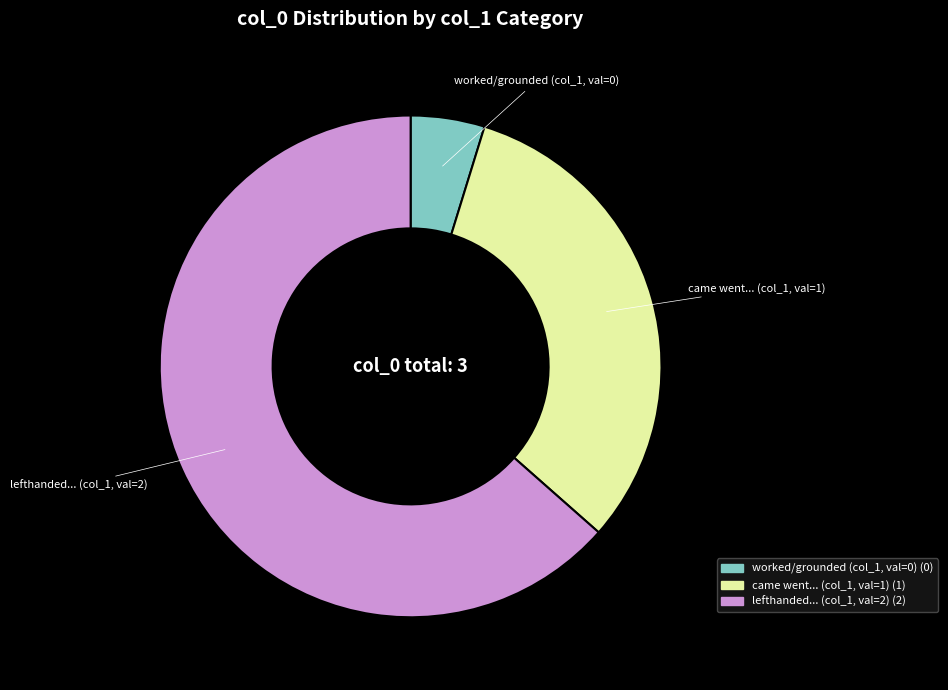

Is lefthanded... (col_1, val=2) the majority of the pie?

Yes